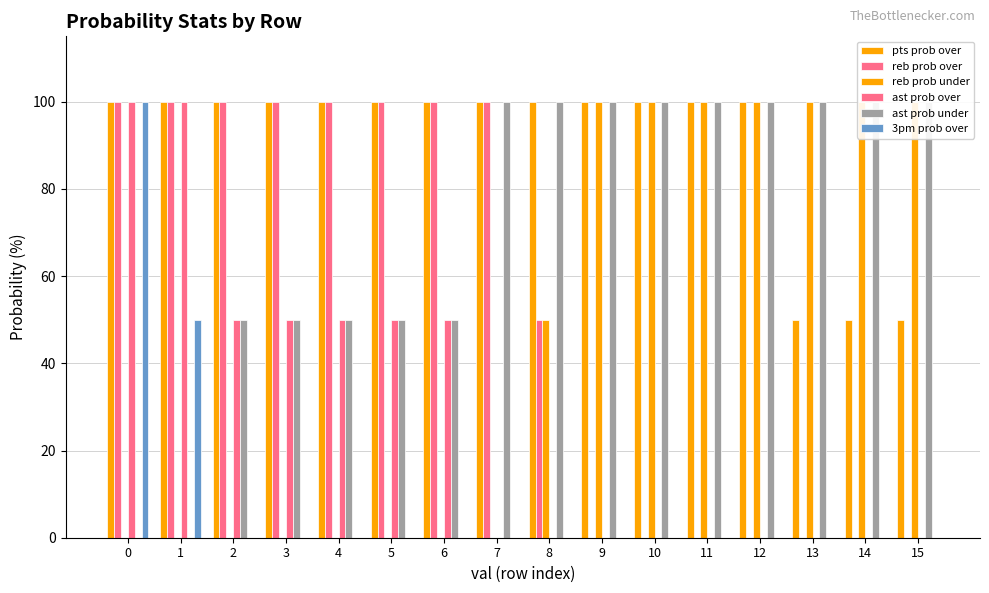

How many values in 3pm prob over are above zero?

2